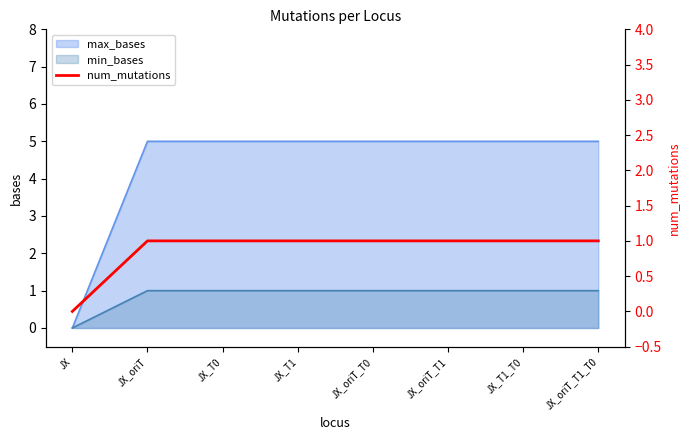

Reading left to right, transcribe all the data shown in this chart.

JX=0	JX_oriT=1	JX_T0=1	JX_T1=1	JX_oriT_T0=1	JX_oriT_T1=1	JX_T1_T0=1	JX_oriT_T1_T0=1